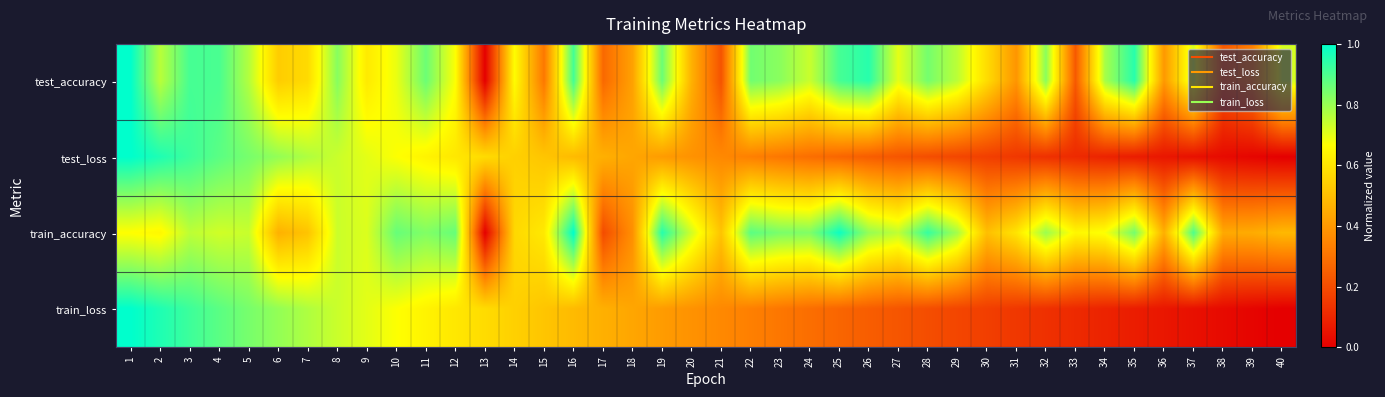

Reading left to right, transcribe all the data shown in this chart.

test_accuracy: 1=1.0	2=0.8	3=0.9	4=0.9	5=0.8	6=0.5	7=0.6	8=0.8	9=0.6	10=0.7	11=0.9	12=0.7	13=0.0	14=0.7	15=0.3	16=0.9	17=0.3	18=0.4	19=0.9	20=0.5	21=0.2	22=0.9	23=0.8	24=0.7	25=0.9	26=0.9	27=0.7	28=0.8	29=0.8	30=0.6	31=0.4	32=0.8	33=0.2	34=0.8	35=0.9	36=0.4	37=0.7	38=0.2	39=0.3	40=0.7
test_loss: 1=1.0	2=1.0	3=0.9	4=0.9	5=0.8	6=0.8	7=0.8	8=0.7	9=0.7	10=0.7	11=0.6	12=0.6	13=0.6	14=0.5	15=0.5	16=0.5	17=0.5	18=0.4	19=0.4	20=0.4	21=0.4	22=0.3	23=0.3	24=0.3	25=0.3	26=0.2	27=0.2	28=0.2	29=0.2	30=0.2	31=0.1	32=0.1	33=0.1	34=0.1	35=0.1	36=0.1	37=0.0	38=0.0	39=0.0	40=0.0
train_accuracy: 1=0.7	2=0.6	3=0.8	4=0.7	5=0.7	6=0.5	7=0.5	8=0.7	9=0.7	10=0.9	11=0.8	12=0.9	13=0.0	14=0.6	15=0.6	16=1.0	17=0.2	18=0.4	19=1.0	20=0.7	21=0.5	22=0.9	23=0.8	24=0.8	25=1.0	26=0.8	27=0.7	28=0.9	29=0.8	30=0.5	31=0.6	32=0.8	33=0.6	34=0.7	35=0.8	36=0.5	37=0.9	38=0.4	39=0.5	40=0.5
train_loss: 1=1.0	2=1.0	3=0.9	4=0.9	5=0.8	6=0.8	7=0.8	8=0.7	9=0.7	10=0.7	11=0.6	12=0.6	13=0.6	14=0.5	15=0.5	16=0.5	17=0.5	18=0.4	19=0.4	20=0.4	21=0.4	22=0.3	23=0.3	24=0.3	25=0.3	26=0.2	27=0.2	28=0.2	29=0.2	30=0.2	31=0.1	32=0.1	33=0.1	34=0.1	35=0.1	36=0.1	37=0.0	38=0.0	39=0.0	40=0.0